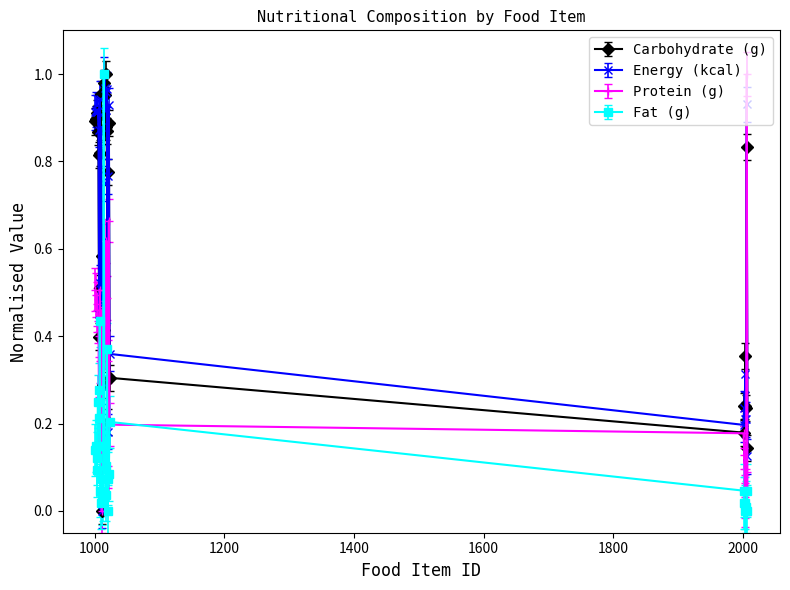

True or false: Fat (g) and Energy (kcal) intersect in this chart.

True